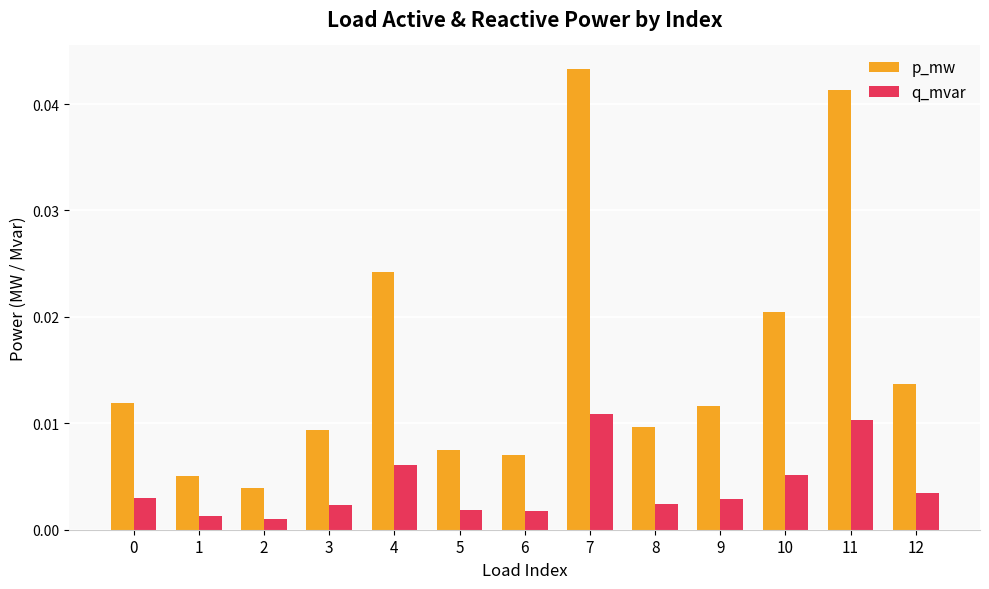

Does the chart contain stacked bars?

No